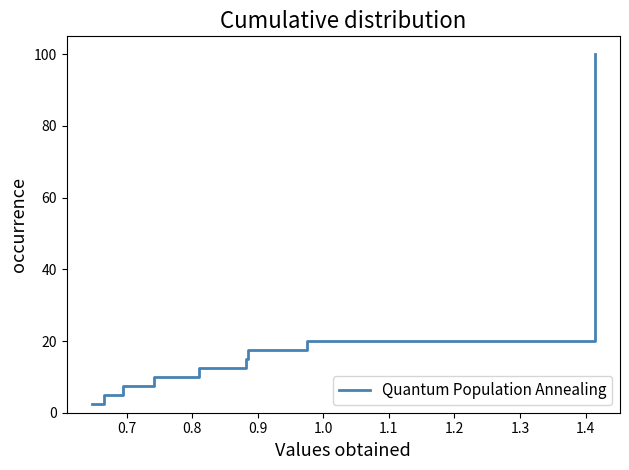

How many values are below 52?

20